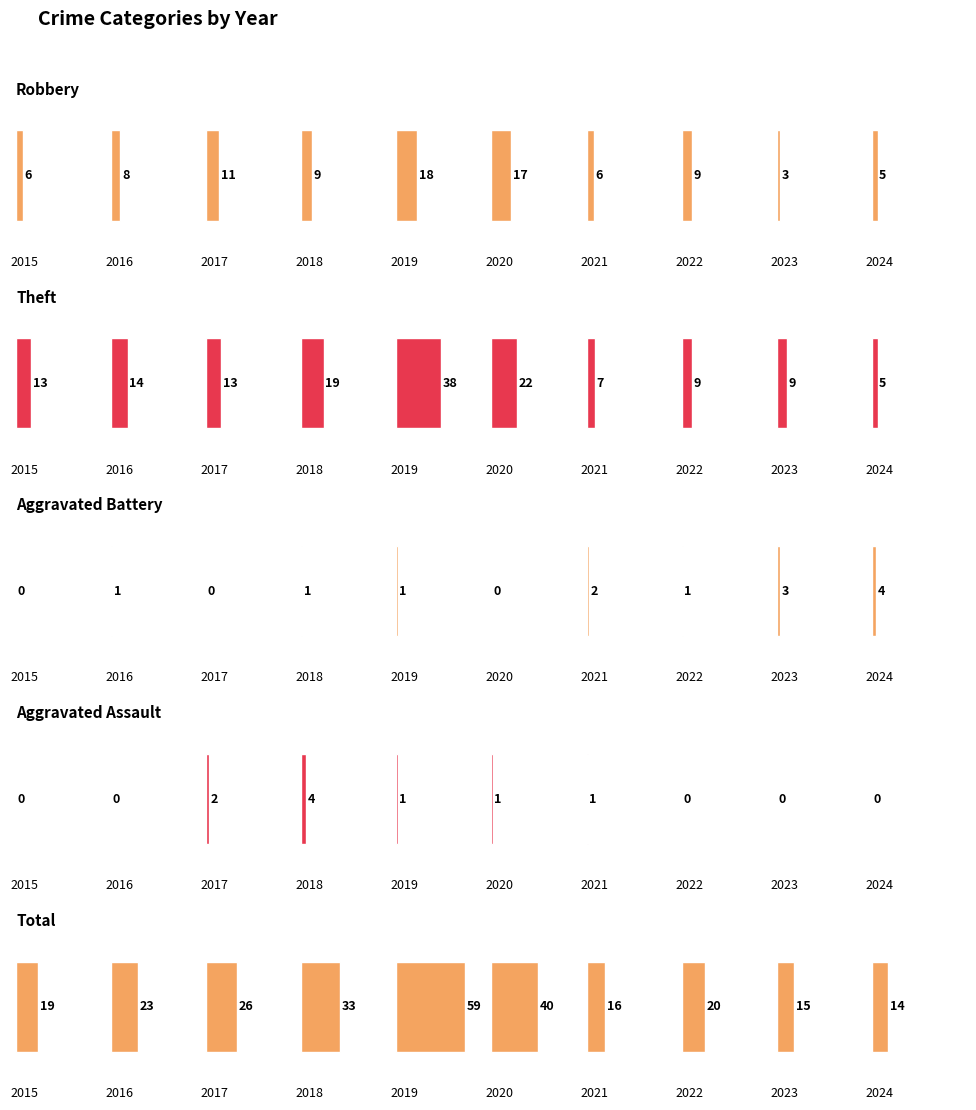

What is the value of the Aggravated Battery bar at the 7th from the left?

2